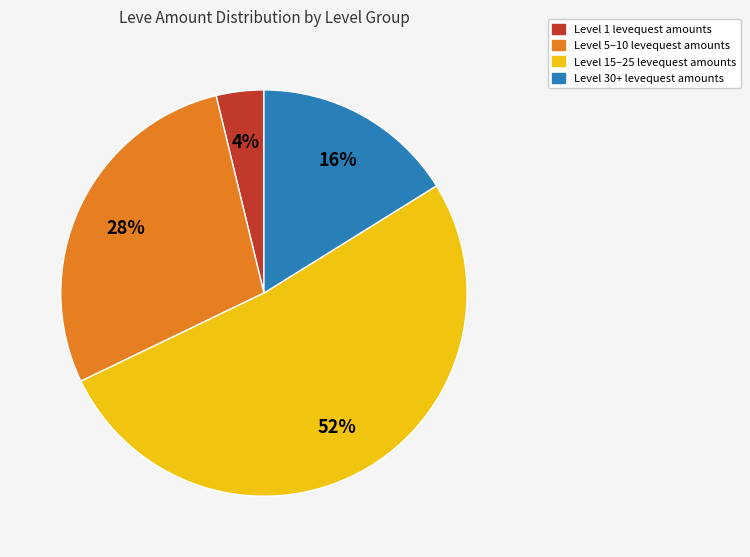

To the nearest percent, what is the average slice percentage?

25%